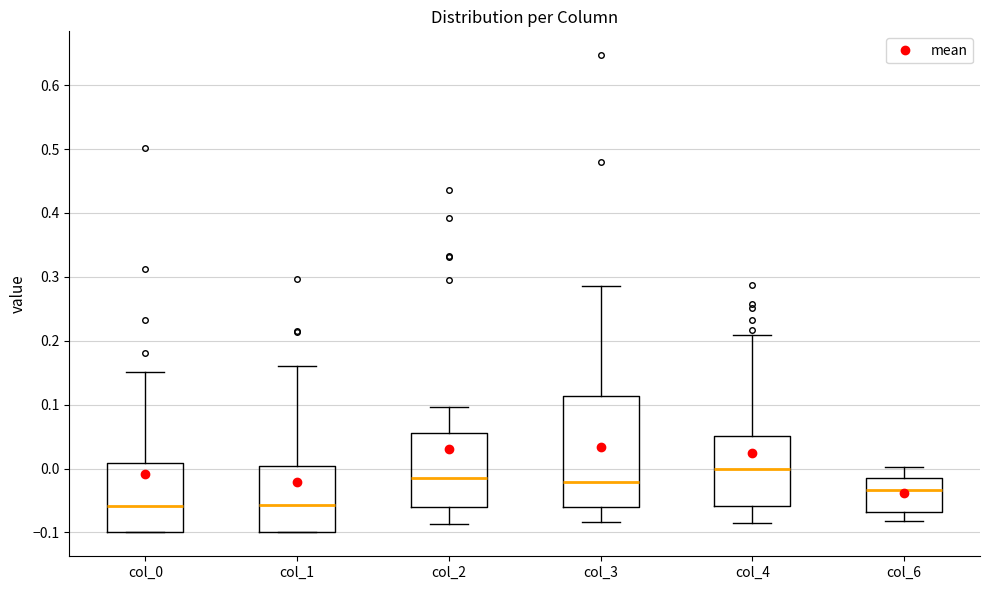

Reading left to right, read every box against the y-axis: the position of its median line, the range the box covers, and the ends of its whiskers. The values are not printed on the chart, so give them approximately, as read against the axis.

col_0: median -0.06, box -0.10 to 0.01, whiskers -0.10 to 0.15
col_1: median -0.06, box -0.10 to 0.00, whiskers -0.10 to 0.16
col_2: median -0.01, box -0.06 to 0.06, whiskers -0.09 to 0.10
col_3: median -0.02, box -0.06 to 0.11, whiskers -0.08 to 0.29
col_4: median 0.00, box -0.06 to 0.05, whiskers -0.09 to 0.21
col_6: median -0.03, box -0.07 to -0.02, whiskers -0.08 to 0.00